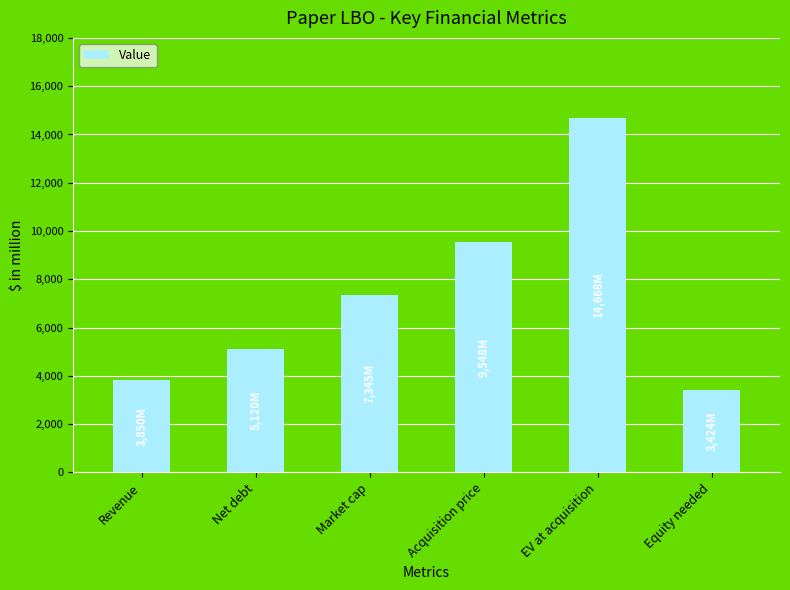

What is the sum of the values at Equity needed and Acquisition price?

12972.0